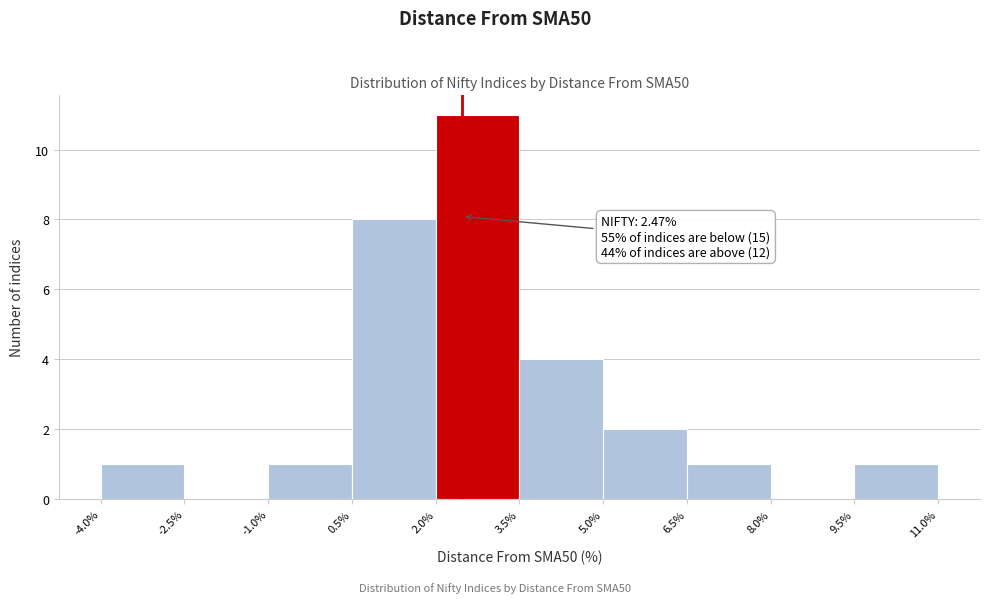

Over which range of the x-axis is the bar tallest?

2.0% to 3.5%